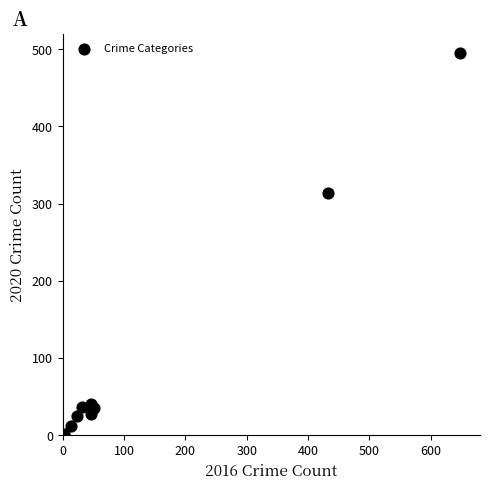

What Y value in the scatter plot is closest to 248?

314